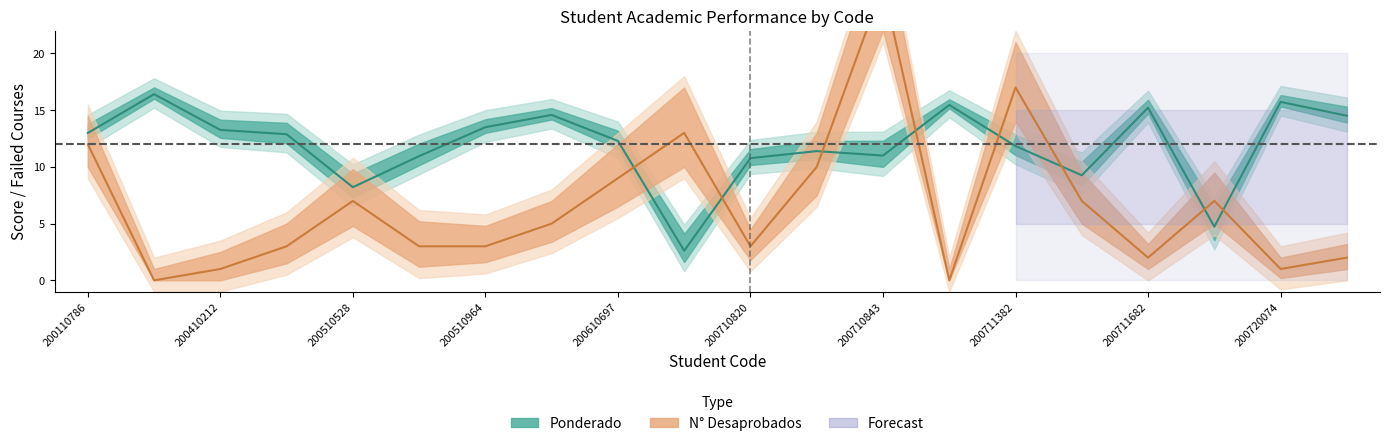

What is the total value across all series at 200720063?

11.7